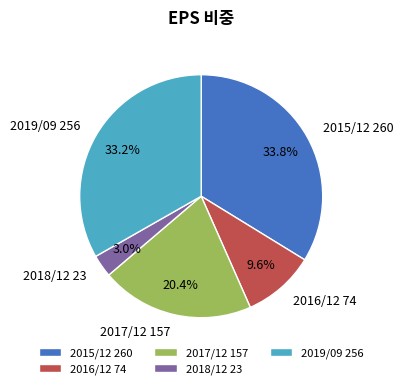

Which slice is the largest?

2015/12